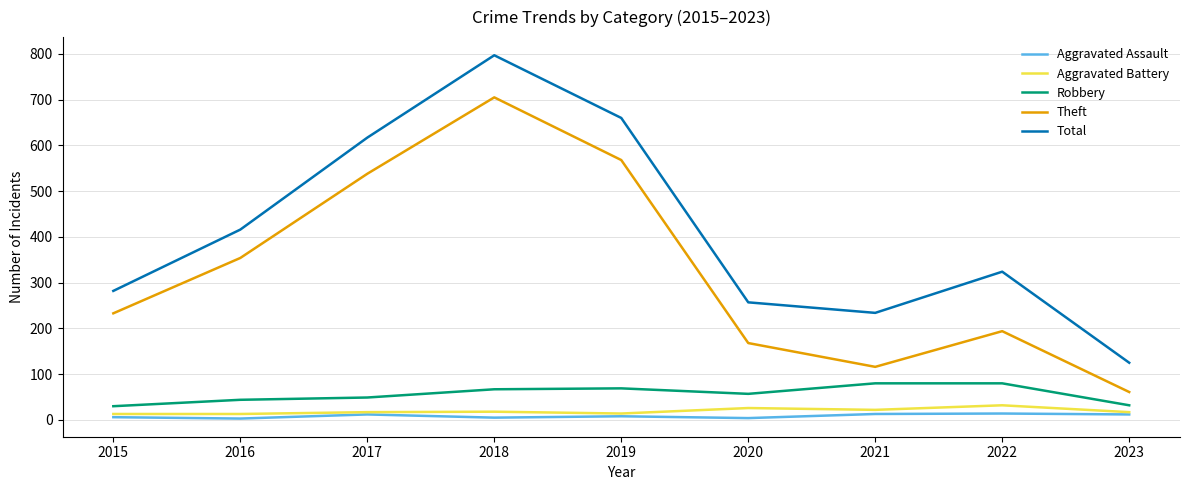

The value of Theft at 2023 is 61. True or false?

True